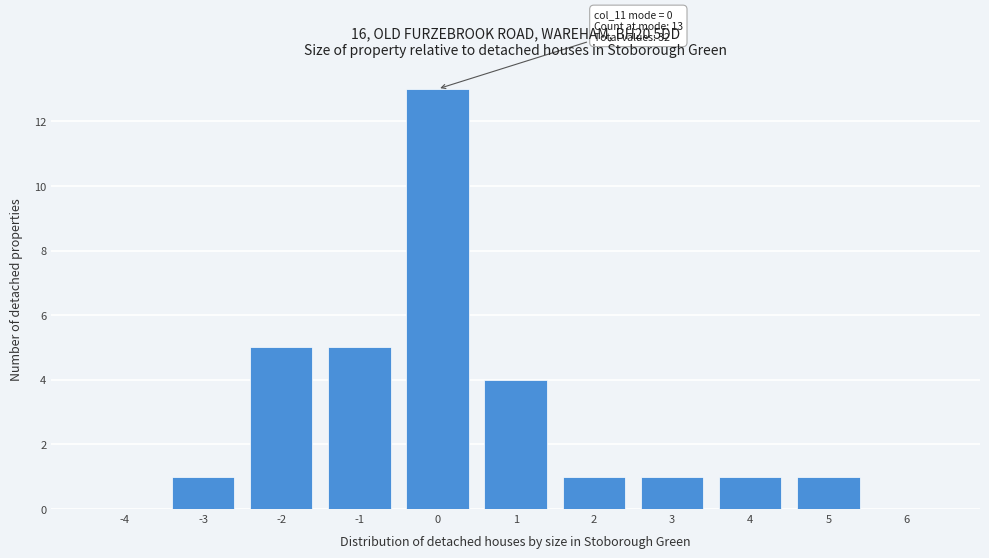

Reading left to right, transcribe all the data shown in this chart.

-4=0	-3=1	-2=5	-1=5	0=13	1=4	2=1	3=1	4=1	5=1	6=0